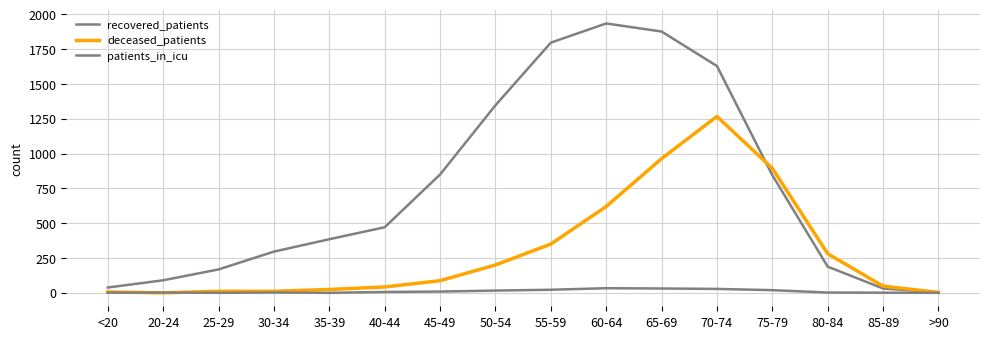

Does the chart have visible grid lines?

Yes